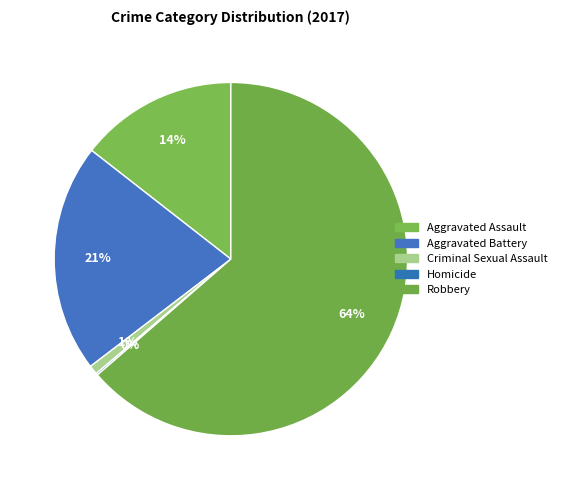

The Aggravated Battery slice represents 21% of the pie. True or false?

True